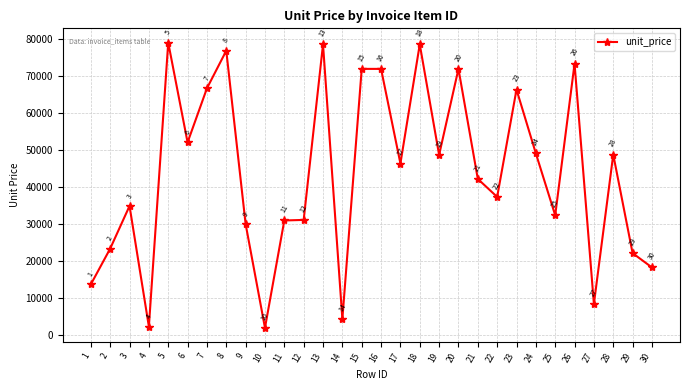

Which label corresponds to the largest value in the chart?

5